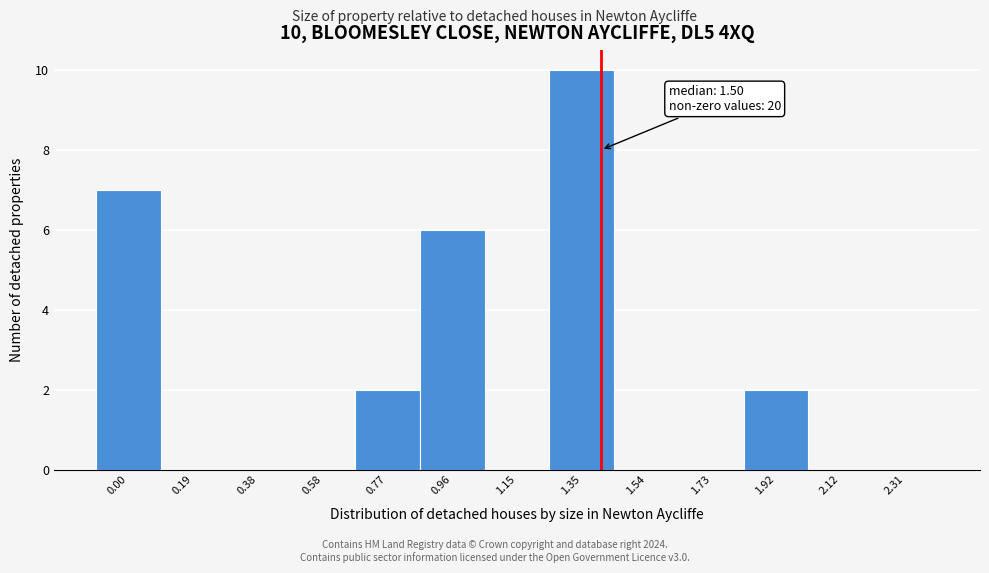

Reading left to right, what are all the values shown in this chart?

0.00=7	0.19=0	0.38=0	0.58=0	0.77=2	0.96=6	1.15=0	1.35=10	1.54=0	1.73=0	1.92=2	2.12=0	2.31=0